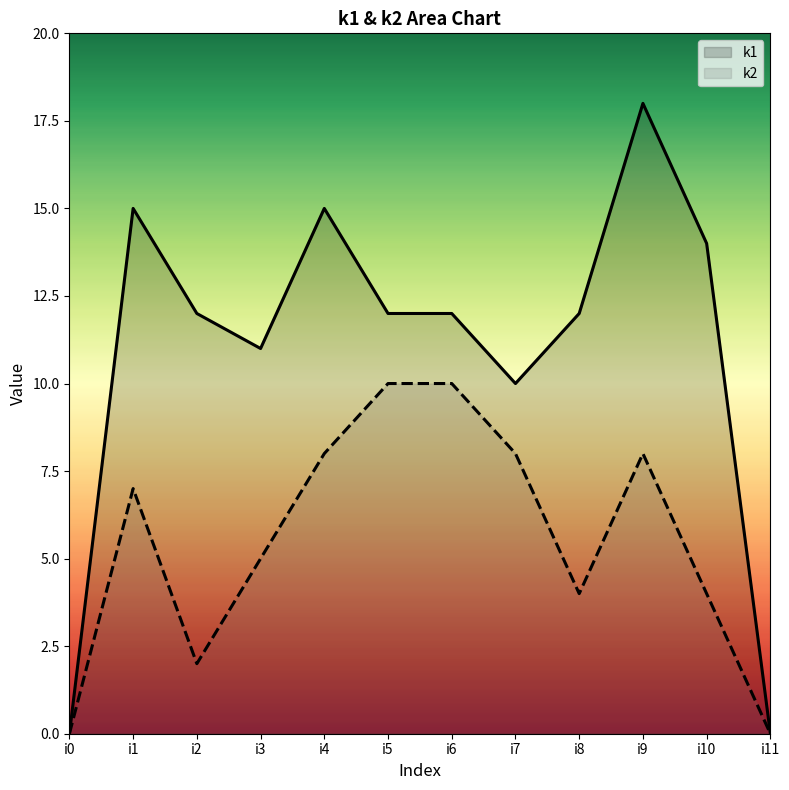

List the labels in order of k1 value, largest first.

i9, i1, i4, i10, i2, i5, i6, i8, i3, i7, i0, i11